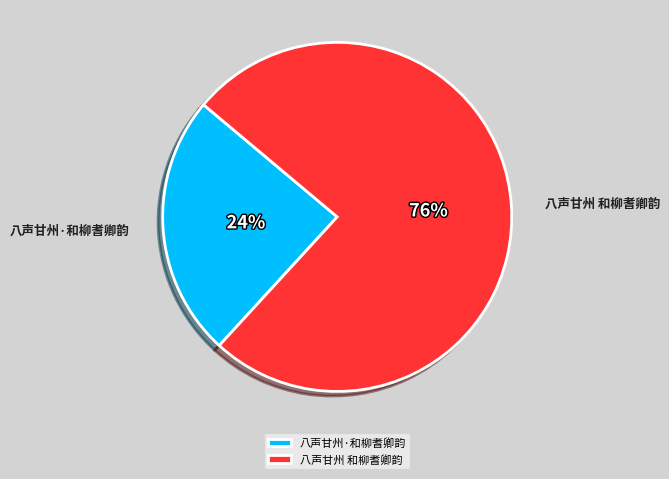

How many segments does this pie chart have?

2